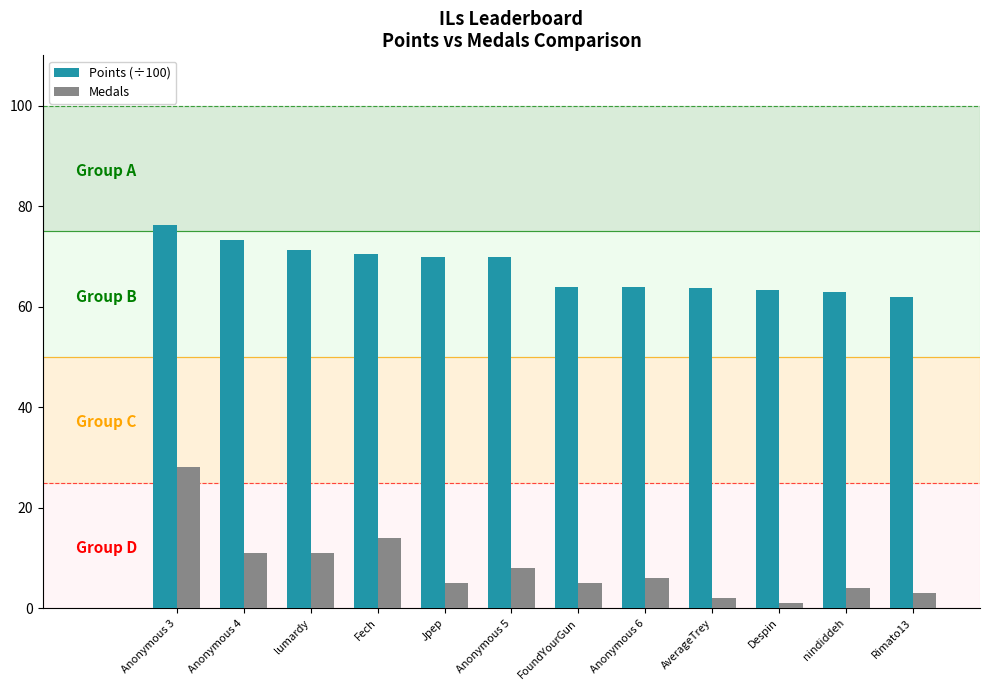

What is the difference between the maximum and second lowest values in the Medals series?

26.0